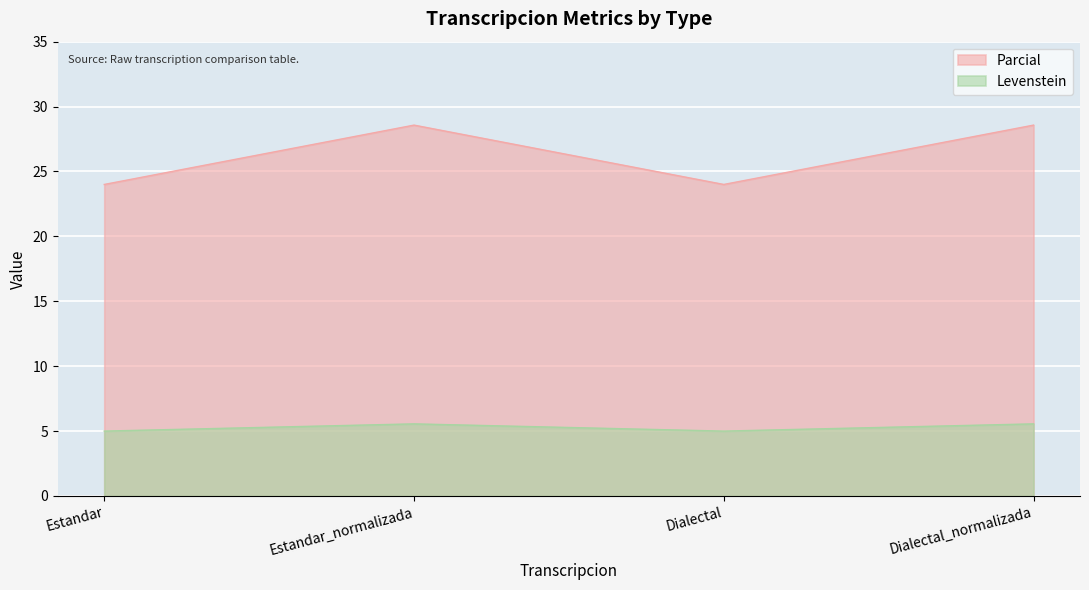

Reading left to right, what are all the values shown in this chart?

Levenstein: Estandar=5.0	Estandar_normalizada=5.6	Dialectal=5.0	Dialectal_normalizada=5.6
Parcial: Estandar=24.0	Estandar_normalizada=28.6	Dialectal=24.0	Dialectal_normalizada=28.6